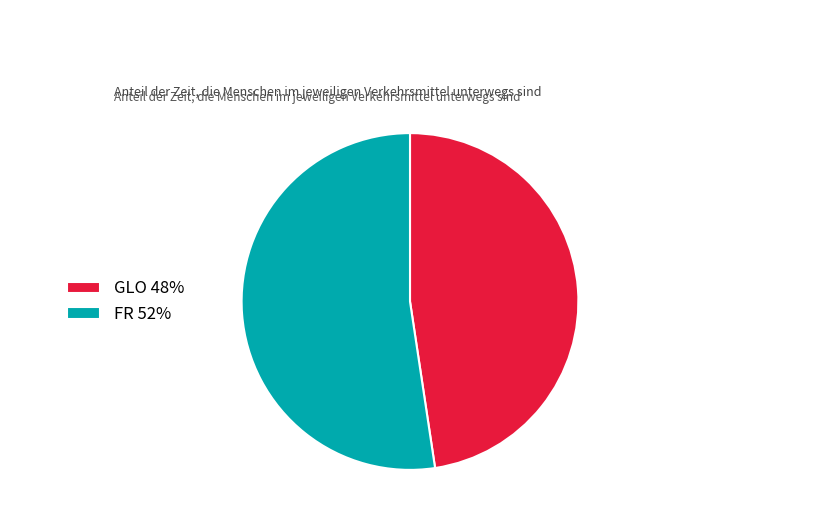

Which slice is the smallest?

GLO